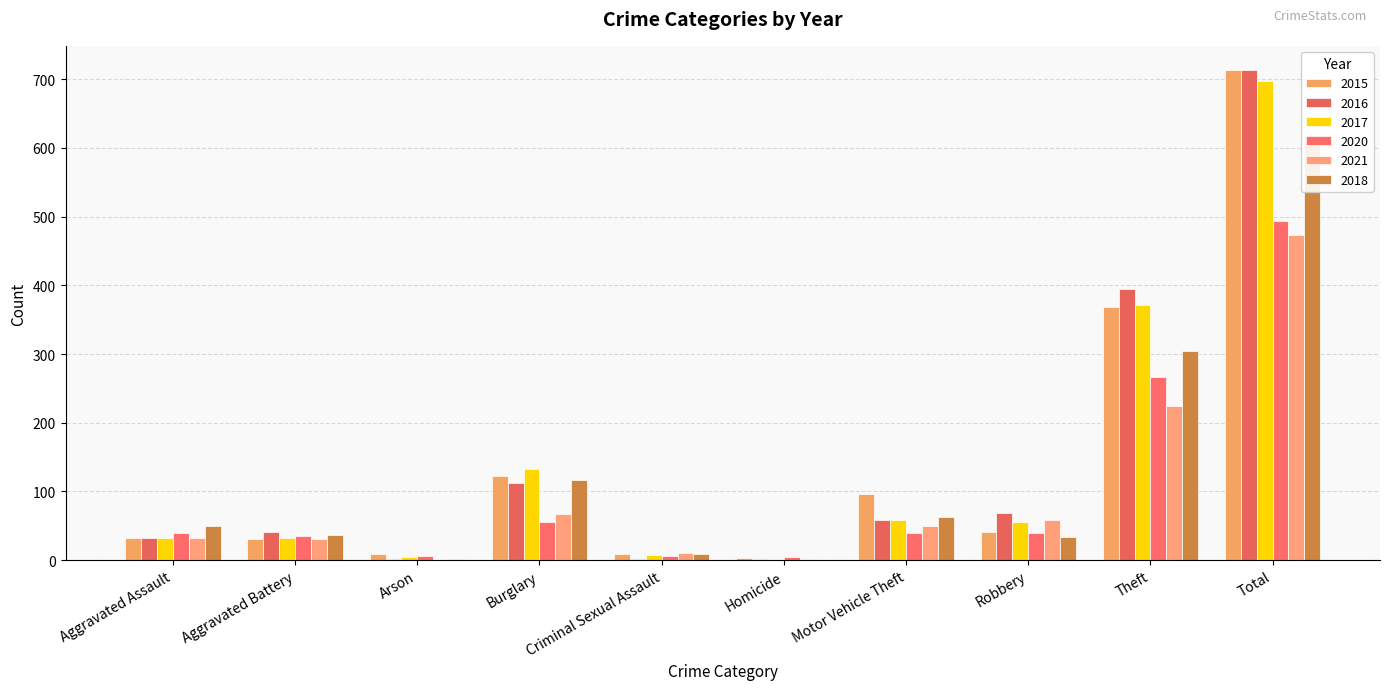

What is the value of the 2015 bar at the 2nd from the left?

31